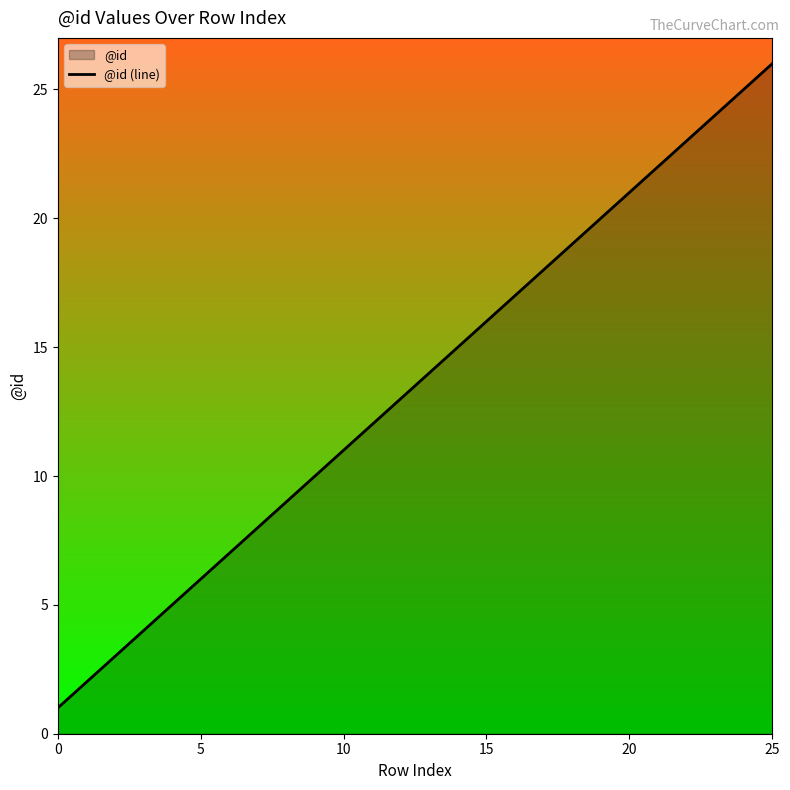

Does the chart have visible grid lines?

No